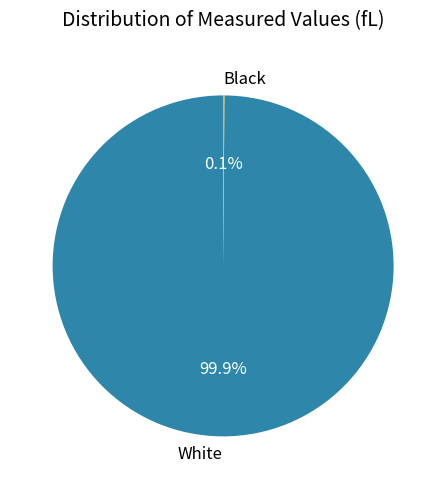

What portion of the pie excludes White?

0.1%